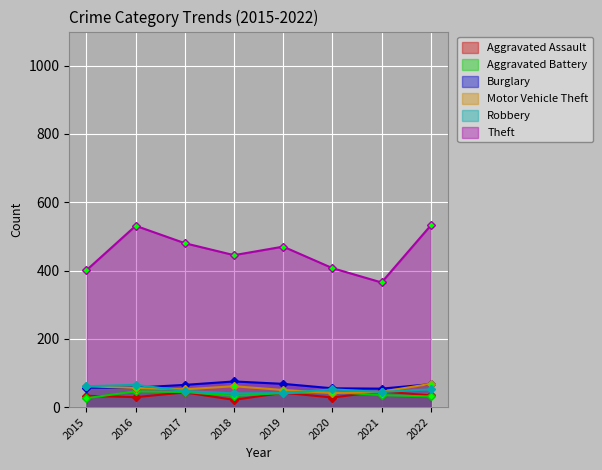

What is the total value across all series at 2019?

712